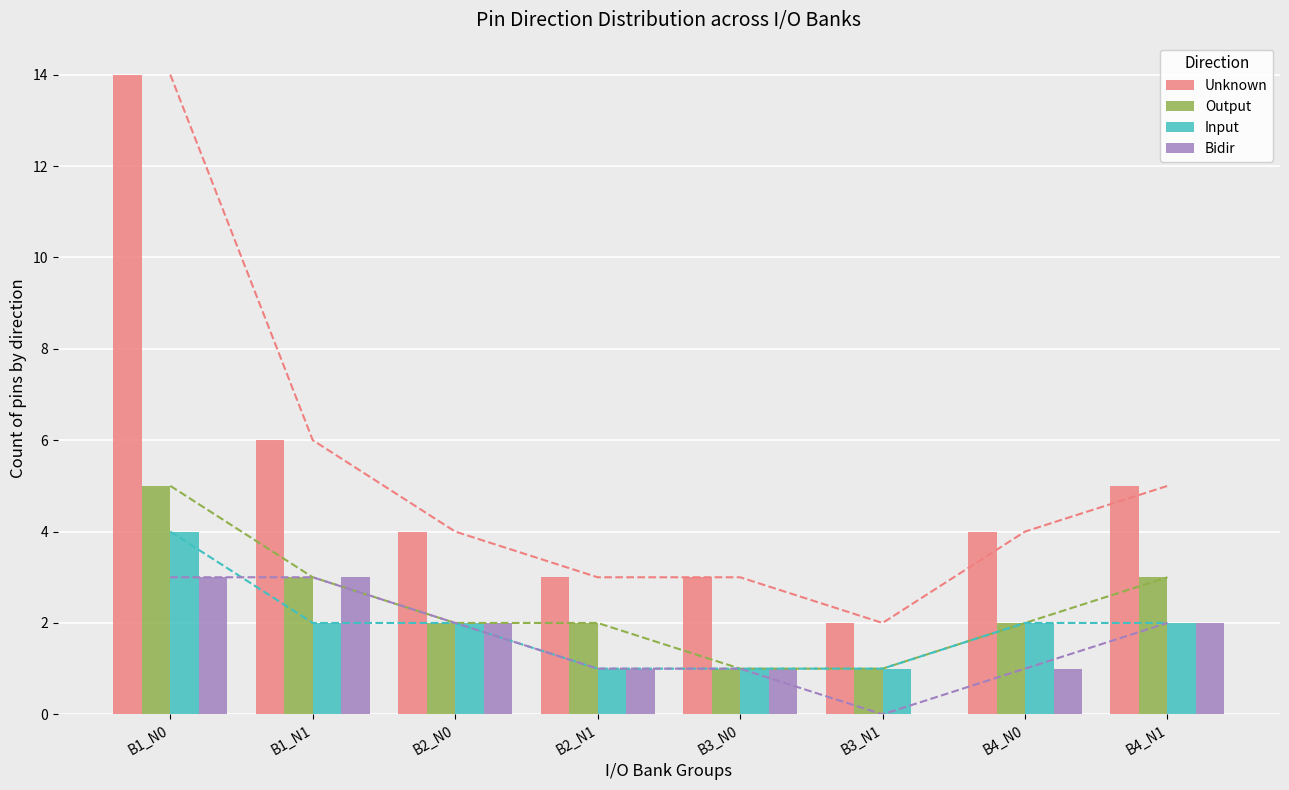

What are all the series names shown in the legend?

Unknown, Output, Input, Bidir